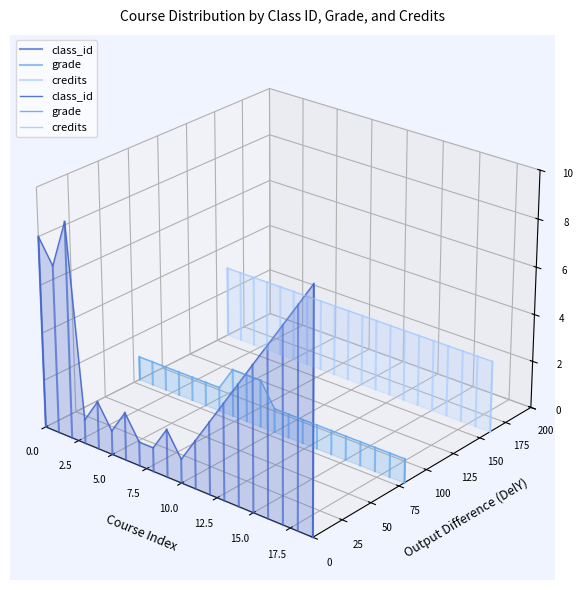

Is the value of credits at 11 greater than the value of grade at 0.0?

Yes